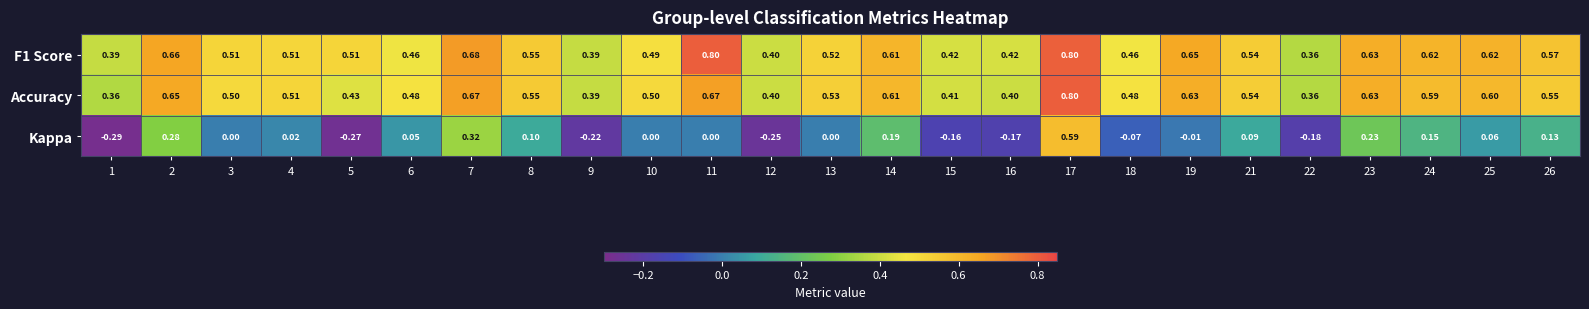

What is the total value across all series at 9?

0.6